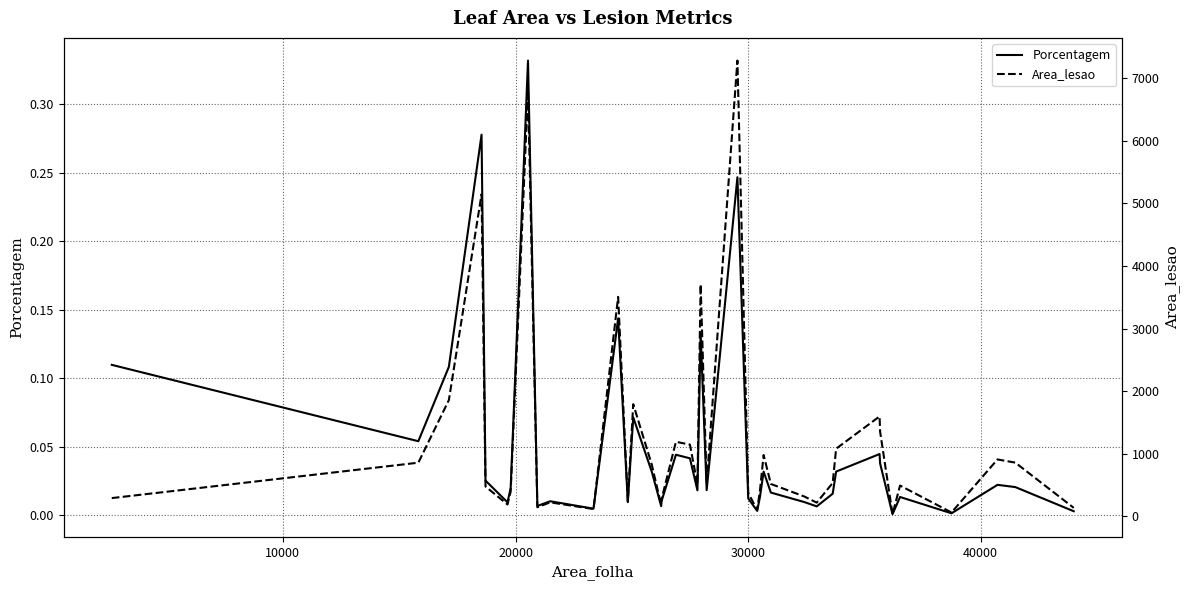

Count the number of categories in the chart.

40